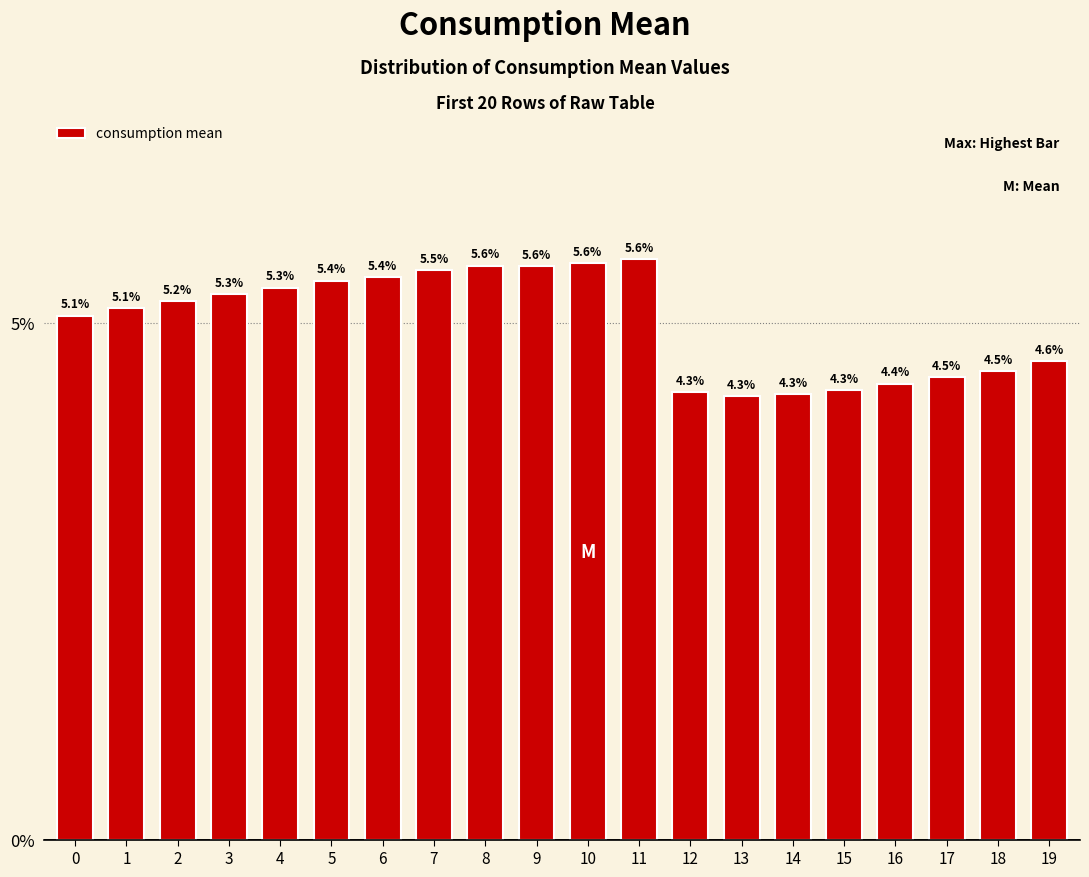

The value at 19 is 6.5. True or false?

False